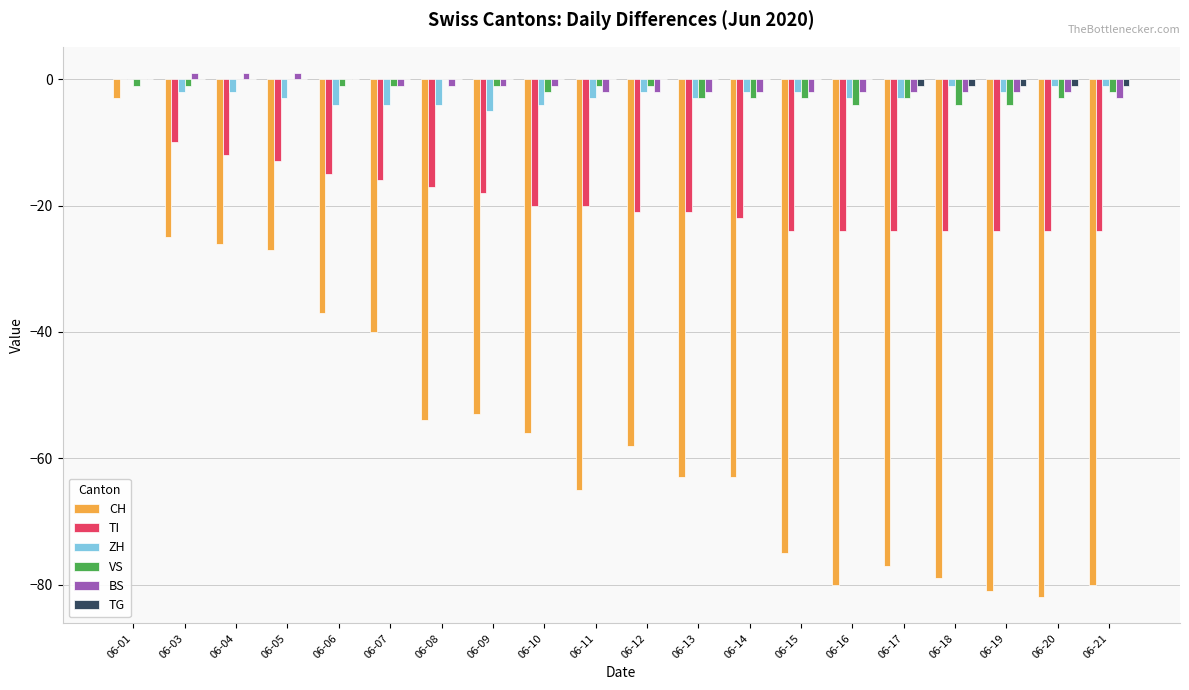

Reading left to right, list all the values displayed in this chart.

CH: 06-01=-3	06-03=-25	06-04=-26	06-05=-27	06-06=-37	06-07=-40	06-08=-54	06-09=-53	06-10=-56	06-11=-65	06-12=-58	06-13=-63	06-14=-63	06-15=-75	06-16=-80	06-17=-77	06-18=-79	06-19=-81	06-20=-82	06-21=-80
TI: 06-01=0	06-03=-10	06-04=-12	06-05=-13	06-06=-15	06-07=-16	06-08=-17	06-09=-18	06-10=-20	06-11=-20	06-12=-21	06-13=-21	06-14=-22	06-15=-24	06-16=-24	06-17=-24	06-18=-24	06-19=-24	06-20=-24	06-21=-24
ZH: 06-01=0	06-03=-2	06-04=-2	06-05=-3	06-06=-4	06-07=-4	06-08=-4	06-09=-5	06-10=-4	06-11=-3	06-12=-2	06-13=-3	06-14=-2	06-15=-2	06-16=-3	06-17=-3	06-18=-1	06-19=-2	06-20=-1	06-21=-1
VS: 06-01=-1	06-03=-1	06-04=0	06-05=0	06-06=-1	06-07=-1	06-08=0	06-09=-1	06-10=-2	06-11=-1	06-12=-1	06-13=-3	06-14=-3	06-15=-3	06-16=-4	06-17=-3	06-18=-4	06-19=-4	06-20=-3	06-21=-2
BS: 06-01=0	06-03=1	06-04=1	06-05=1	06-06=0	06-07=-1	06-08=-1	06-09=-1	06-10=-1	06-11=-2	06-12=-2	06-13=-2	06-14=-2	06-15=-2	06-16=-2	06-17=-2	06-18=-2	06-19=-2	06-20=-2	06-21=-3
TG: 06-01=0	06-03=0	06-04=0	06-05=0	06-06=0	06-07=0	06-08=0	06-09=0	06-10=0	06-11=0	06-12=0	06-13=0	06-14=0	06-15=0	06-16=0	06-17=-1	06-18=-1	06-19=-1	06-20=-1	06-21=-1